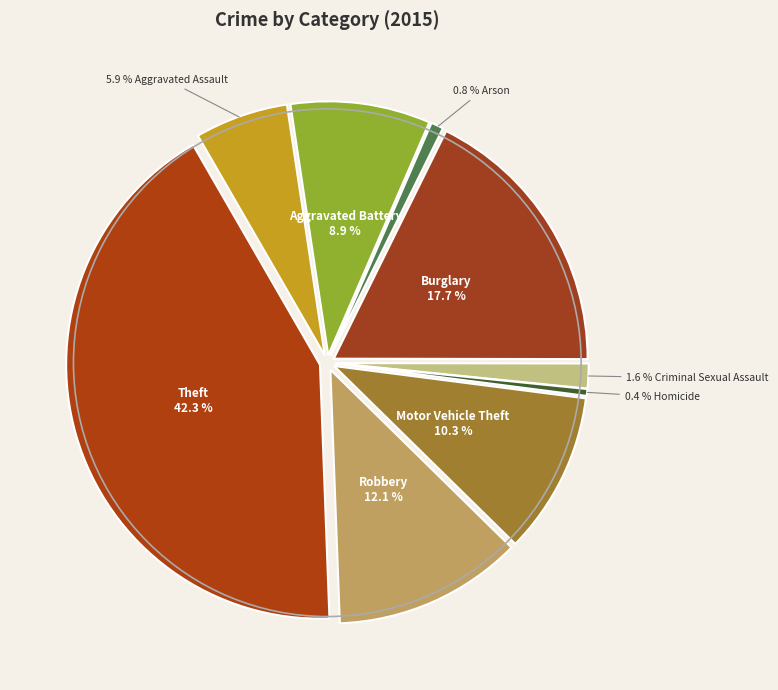

To the nearest percent, what is the average slice percentage?

11%